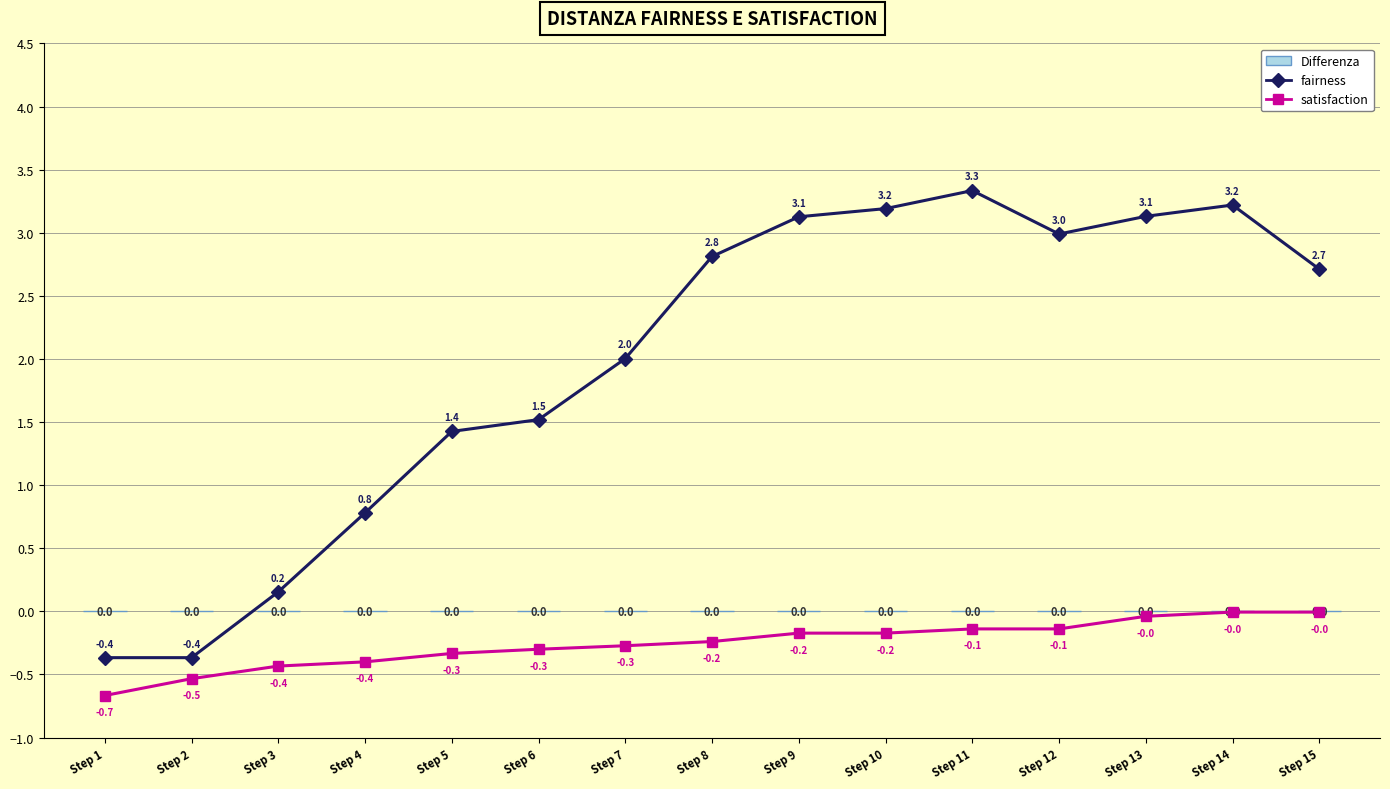

Reading left to right, list all the values displayed in this chart.

fairness: Step 1=-0.4	Step 2=-0.4	Step 3=0.2	Step 4=0.8	Step 5=1.4	Step 6=1.5	Step 7=2.0	Step 8=2.8	Step 9=3.1	Step 10=3.2	Step 11=3.3	Step 12=3.0	Step 13=3.1	Step 14=3.2	Step 15=2.7
satisfaction: Step 1=-0.7	Step 2=-0.5	Step 3=-0.4	Step 4=-0.4	Step 5=-0.3	Step 6=-0.3	Step 7=-0.3	Step 8=-0.2	Step 9=-0.2	Step 10=-0.2	Step 11=-0.1	Step 12=-0.1	Step 13=-0.0	Step 14=-0.0	Step 15=-0.0
Differenza: Step 1=0.0	Step 2=0.0	Step 3=0.0	Step 4=0.0	Step 5=0.0	Step 6=0.0	Step 7=0.0	Step 8=0.0	Step 9=0.0	Step 10=0.0	Step 11=0.0	Step 12=0.0	Step 13=0.0	Step 14=0.0	Step 15=0.0